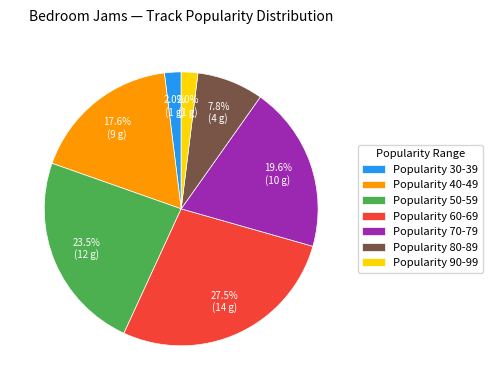

Does Popularity 40-49 represent more than half of the total?

No